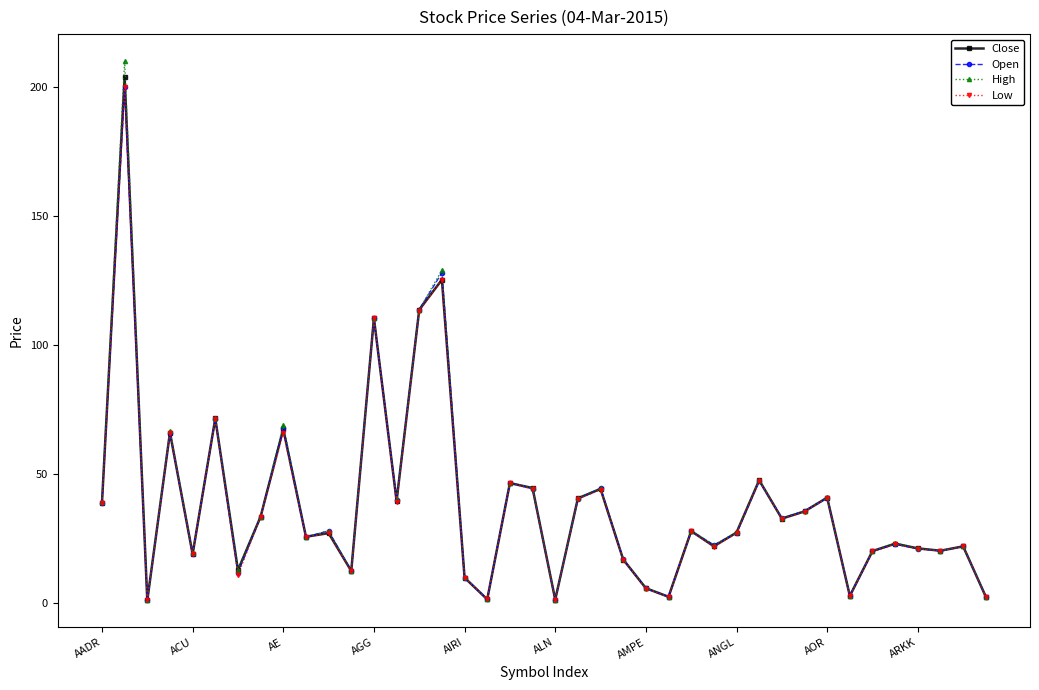

True or false: Close has more than 0 points higher than both neighbors.

True